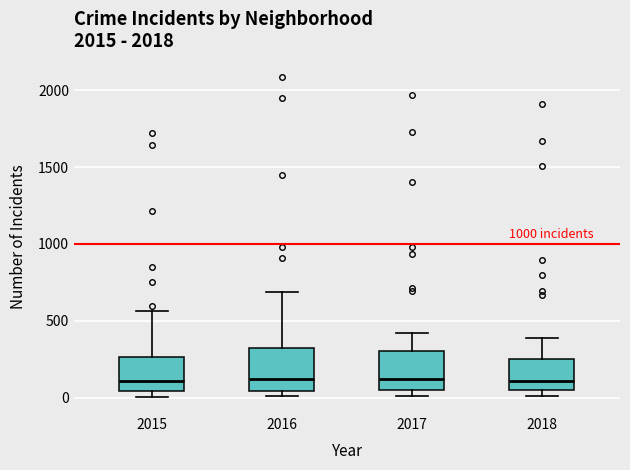

Where does the median line of the box at x = 2016 sit on the y-axis? The values are not printed on the chart, so give them approximately, as read against the axis.

150